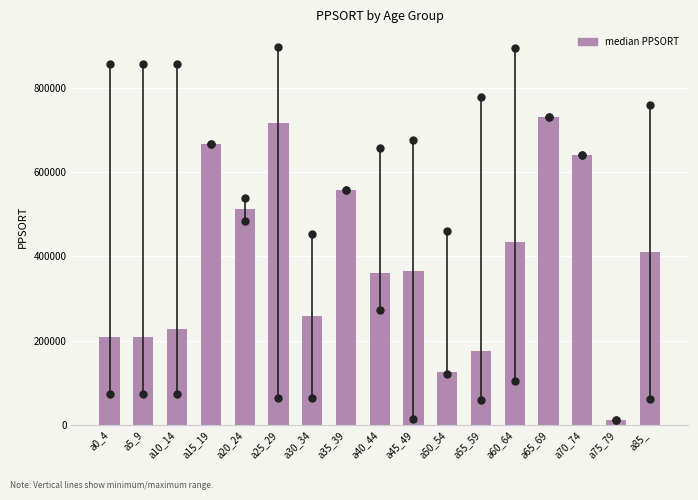

Reading left to right, what are all the values shown in this chart?

208778.0	208778.0	227883.0	667392.5	511502.5	716805.0	258576.0	558646.0	361046.0	366415.5	124753.0	176399.0	435385.0	730034.0	640074.0	11611.0	410540.0